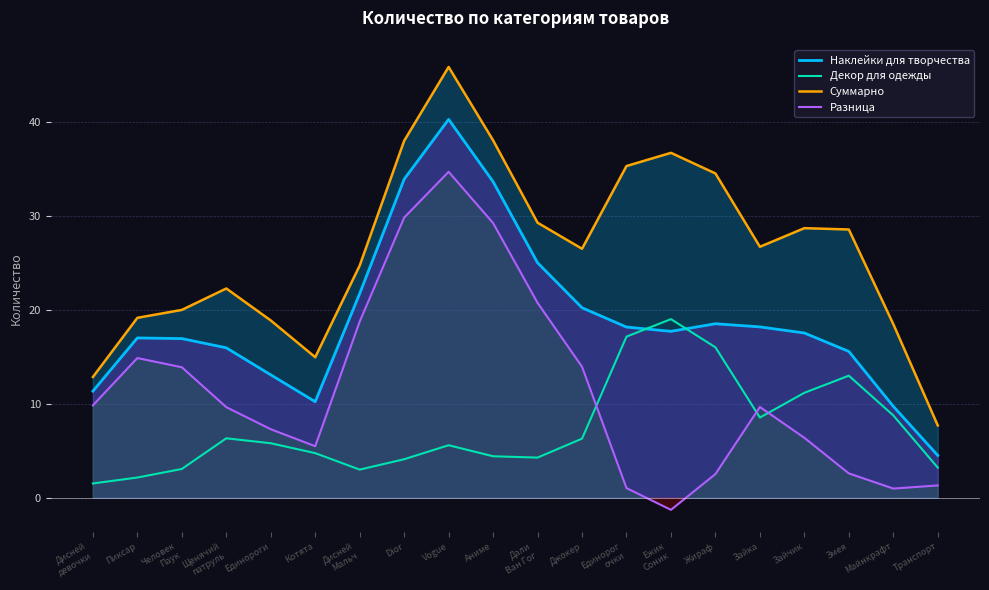

True or false: Разница and Суммарно intersect in this chart.

False